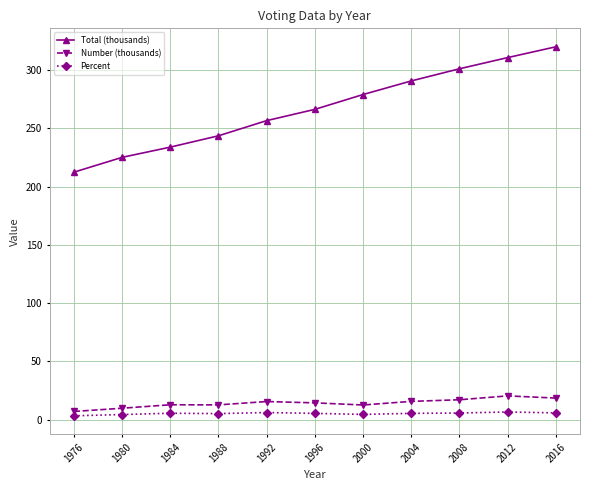

Which series changed the most between 1984 and 2016?

Total (thousands)